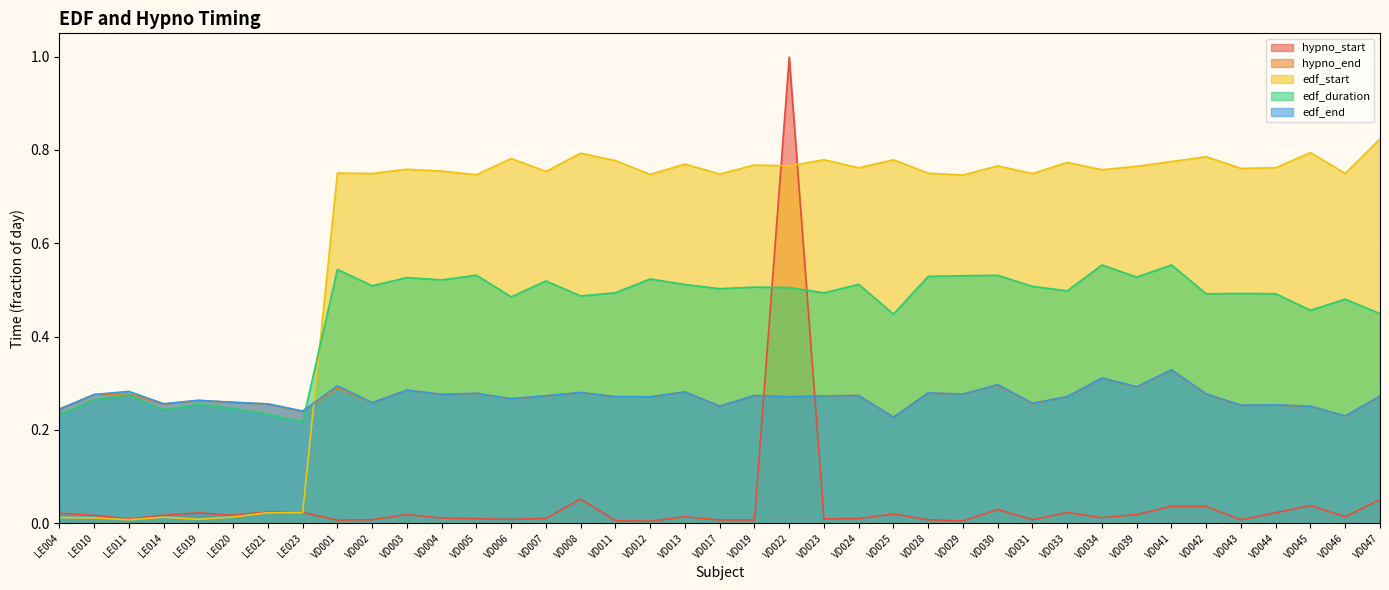

Which series has the largest total across all categories?

edf_start